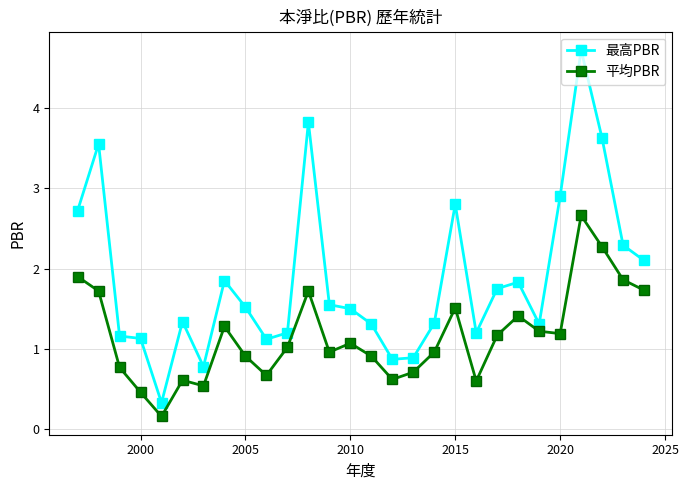

What is the sum of all 平均PBR values?

32.6